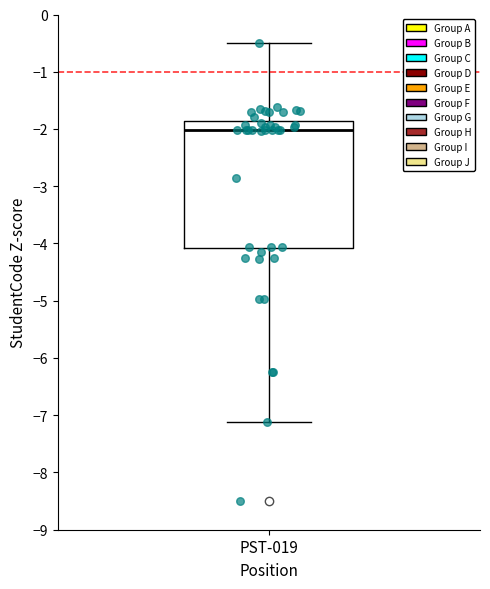

Transcribe this box plot: give where the median line is, the range the box spans, and where the two whiskers end, as read against the y-axis. The values are not printed on the chart, so give them approximately, as read against the axis.

median -2.0, box -4.1 to -1.9, whiskers -7.1 to -0.5